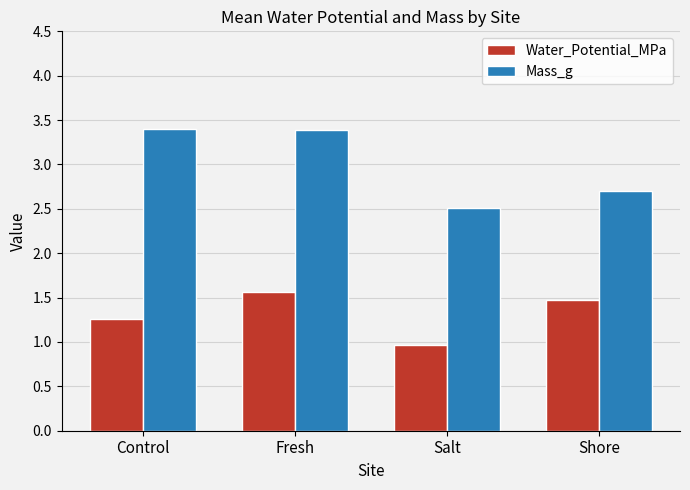

What is the difference between the maximum and second lowest values in the Water_Potential_MPa series?

0.3